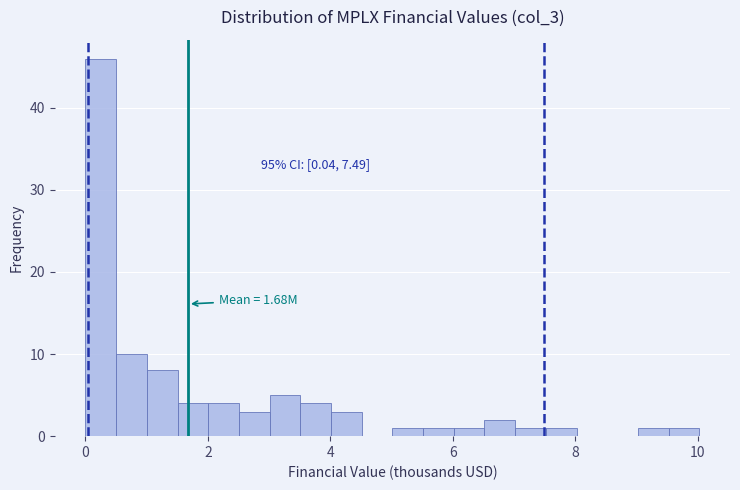

Around what value on the x-axis is the tallest bar? Give the approximate position of its centre, as read against the axis.

0.2